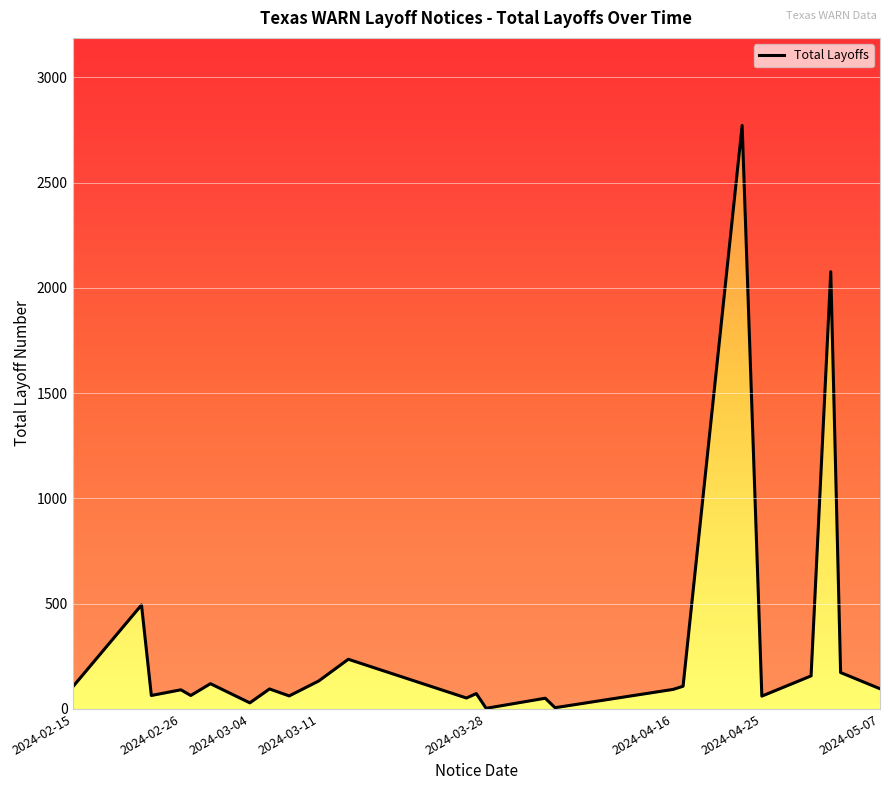

How many interior local peaks (higher than both neighbors) does the data have?

9